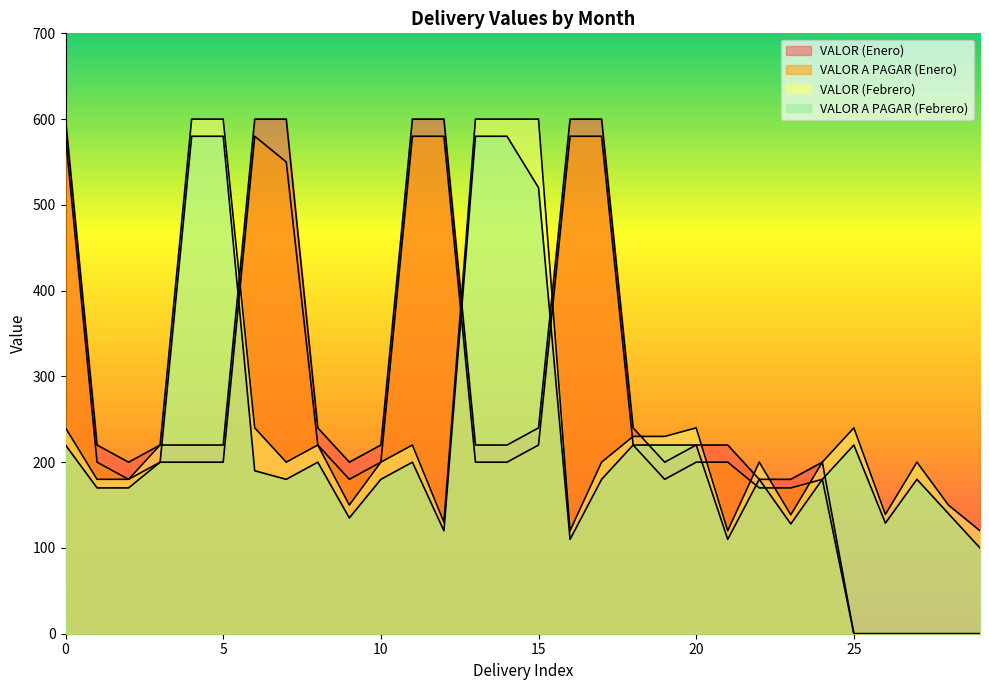

What is the approximate value of VALOR A PAGAR (Febrero) at 8?

200.0